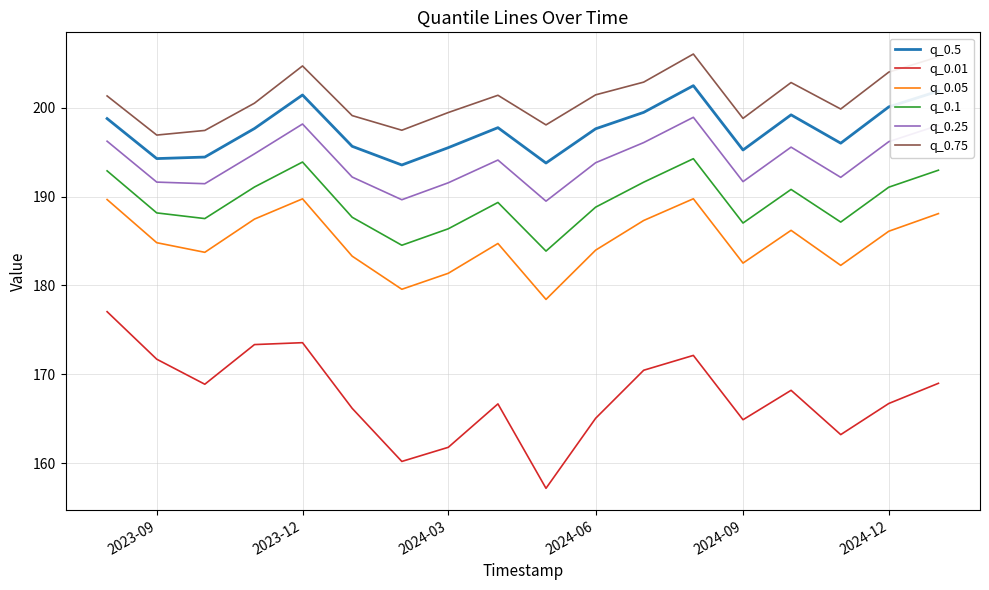

Rank the series by their maximum value, from lowest to highest.

q_0.01, q_0.05, q_0.1, q_0.25, q_0.5, q_0.75